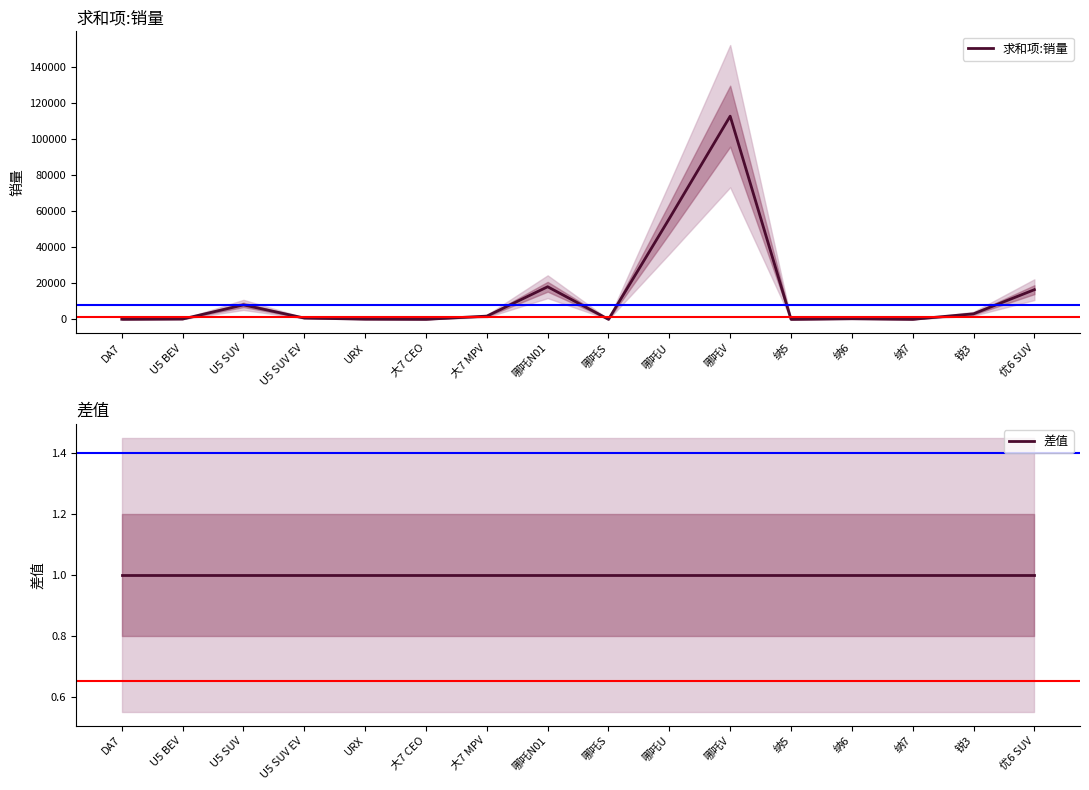

The 差值 series shows 2 at U5 SUV EV. True or false?

False